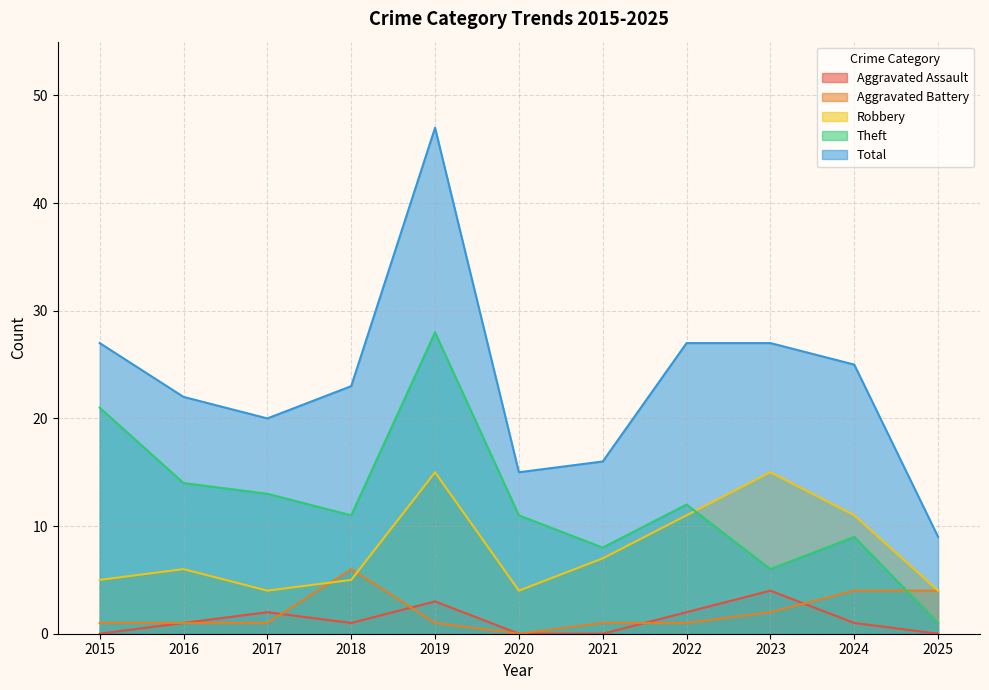

At which label does Aggravated Assault reach its minimum?

2015